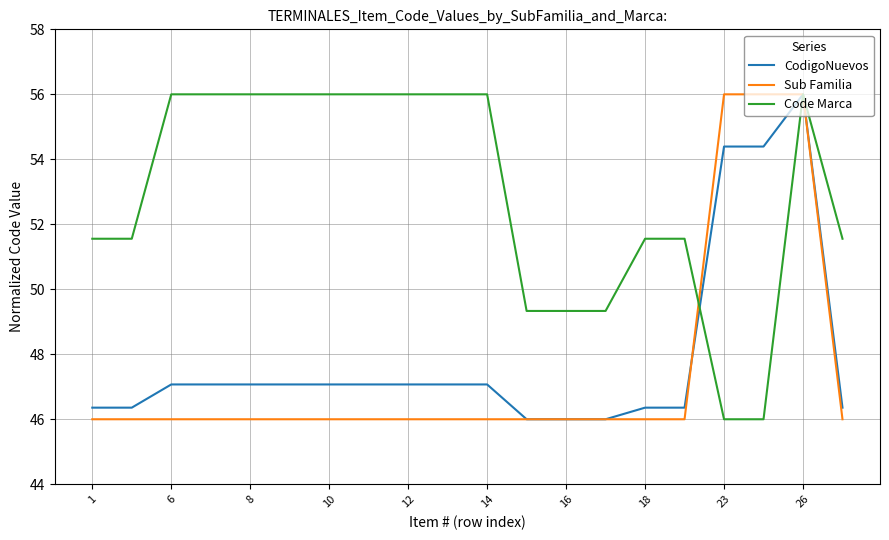

What is the minimum value for Code Marca?

46.0